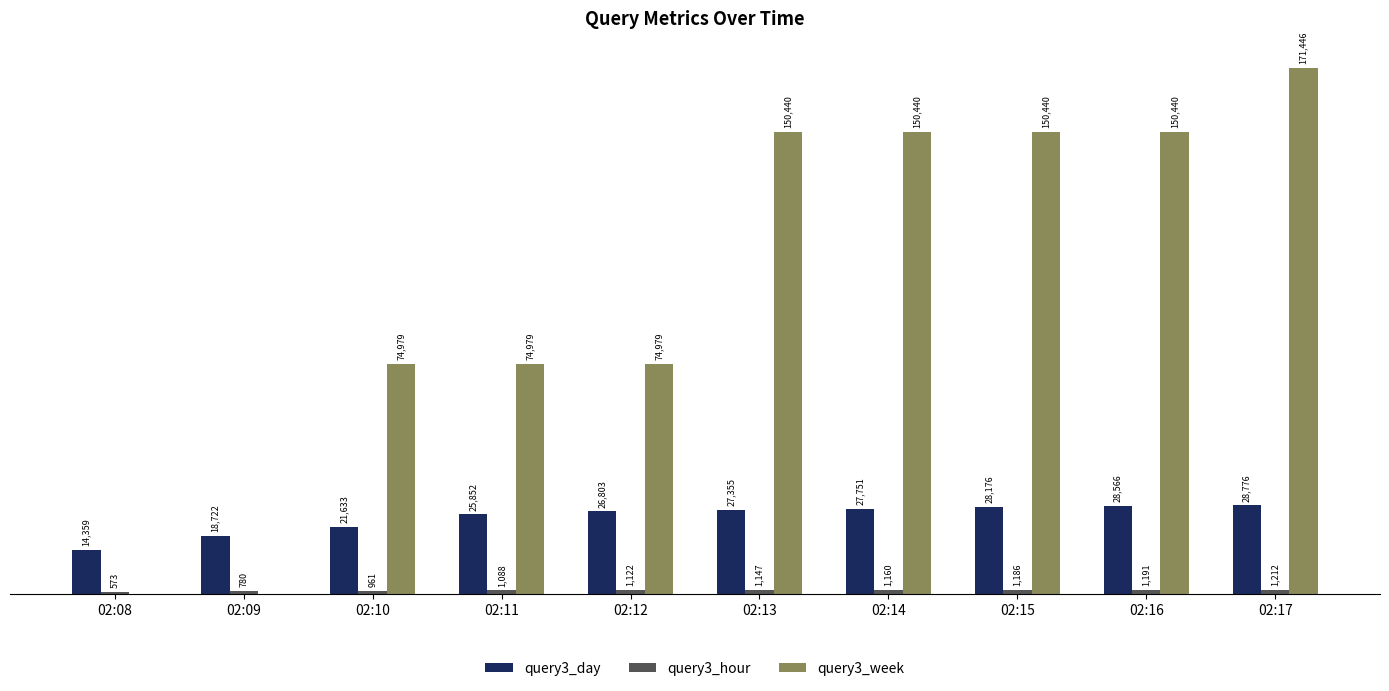

At which category is the sum across all series the highest?

02:17